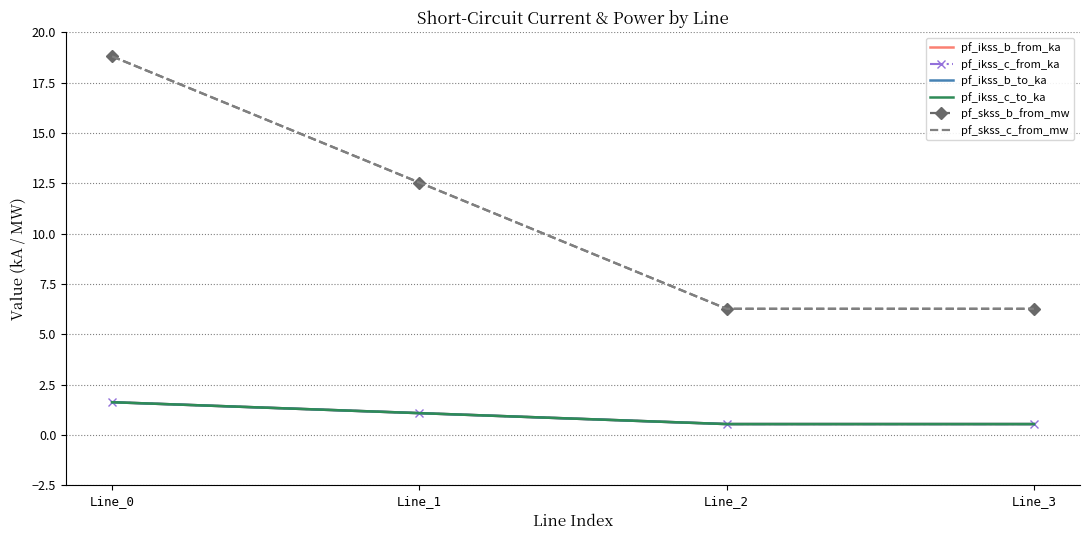

Between Line_0 and Line_2, which series saw the biggest shift?

pf_skss_c_from_mw